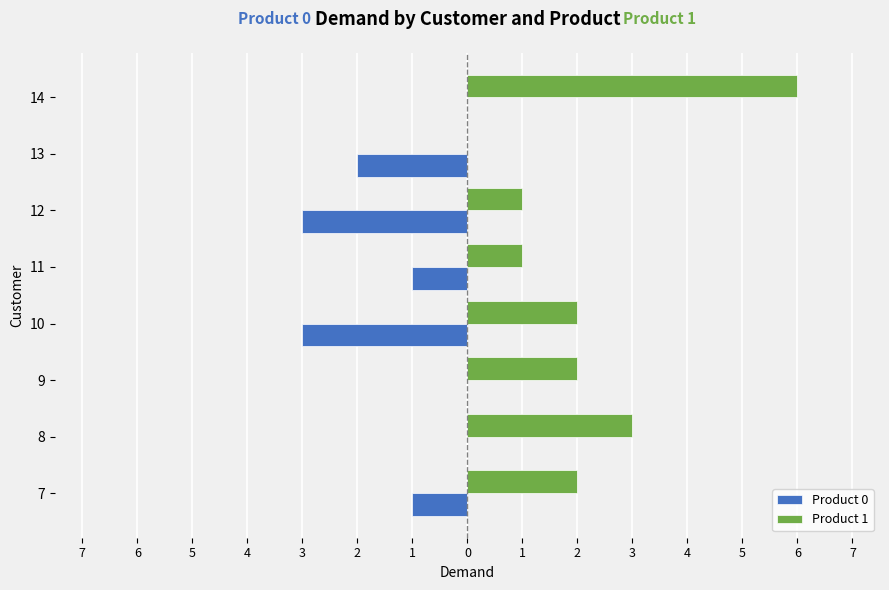

Which series has the largest total across all categories?

Product 1